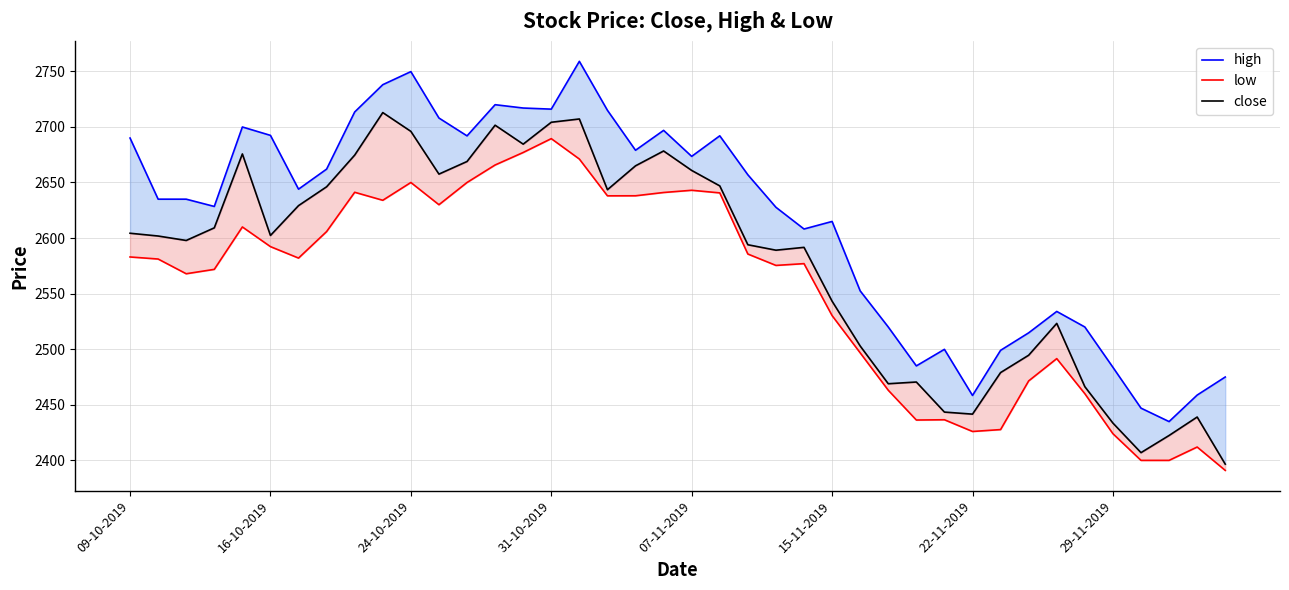

What is the average value of the high series?

2616.2